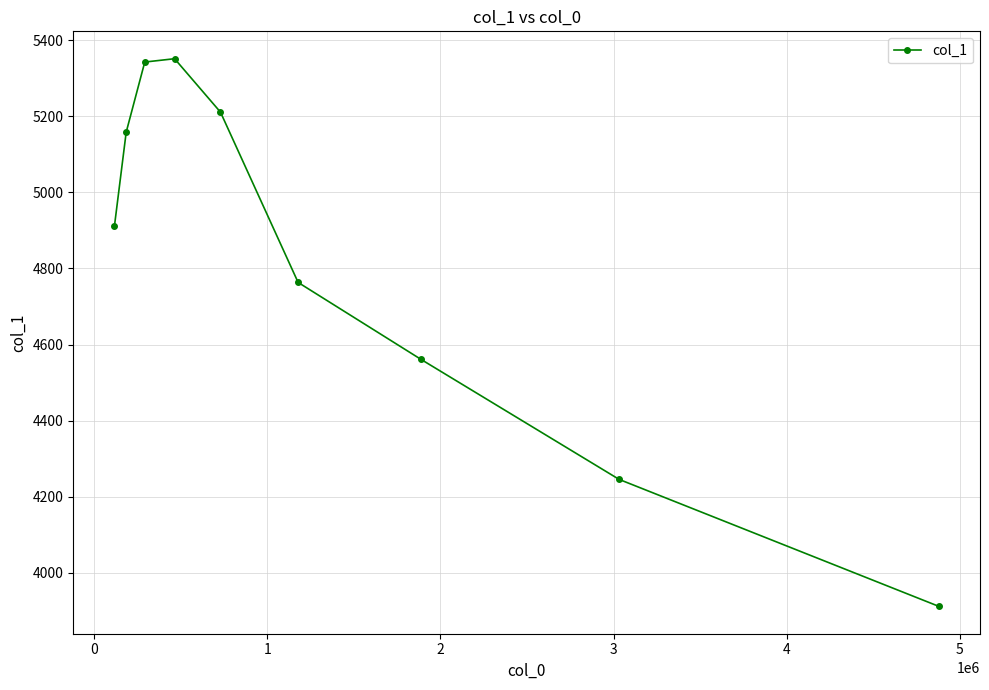

What is the average value?

4828.5